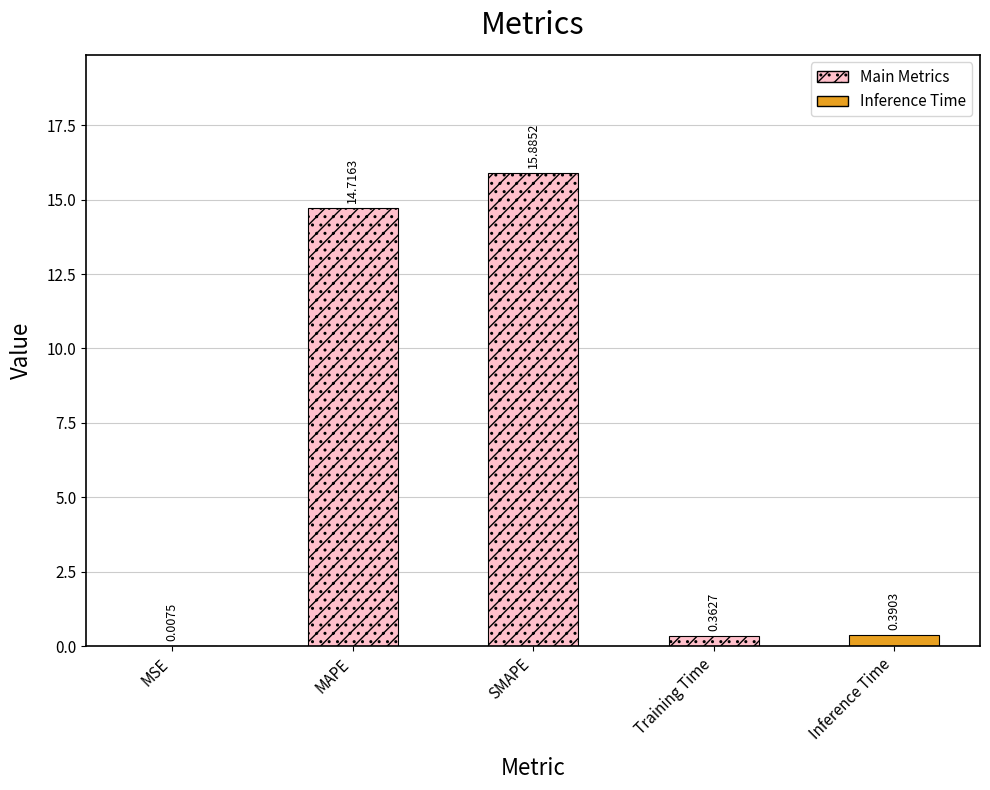

Reading left to right, list all the values displayed in this chart.

MSE=0.0	MAPE=14.7	SMAPE=15.9	Training Time=0.4	Inference Time=0.4